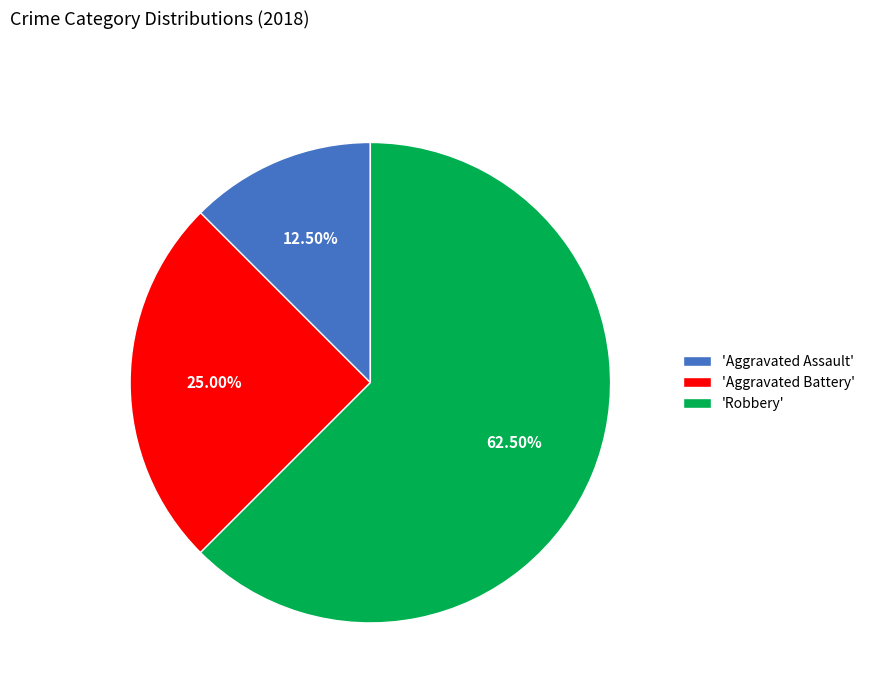

Which has a higher value, 'Aggravated Assault' or 'Aggravated Battery'?

'Aggravated Battery'